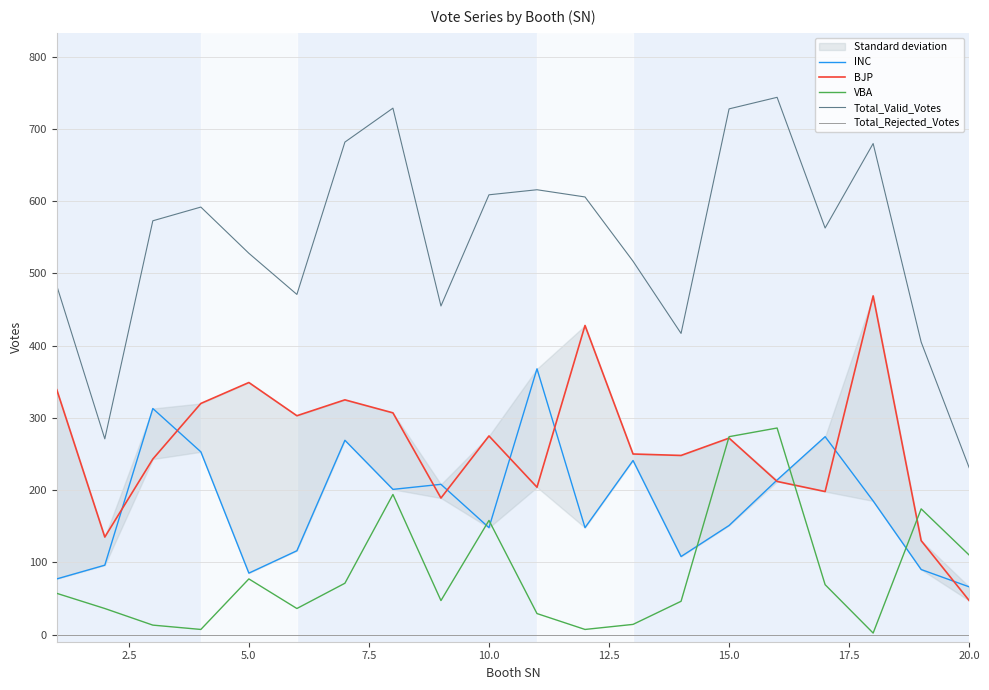

True or false: Total_Valid_Votes and Total_Rejected_Votes intersect in this chart.

False